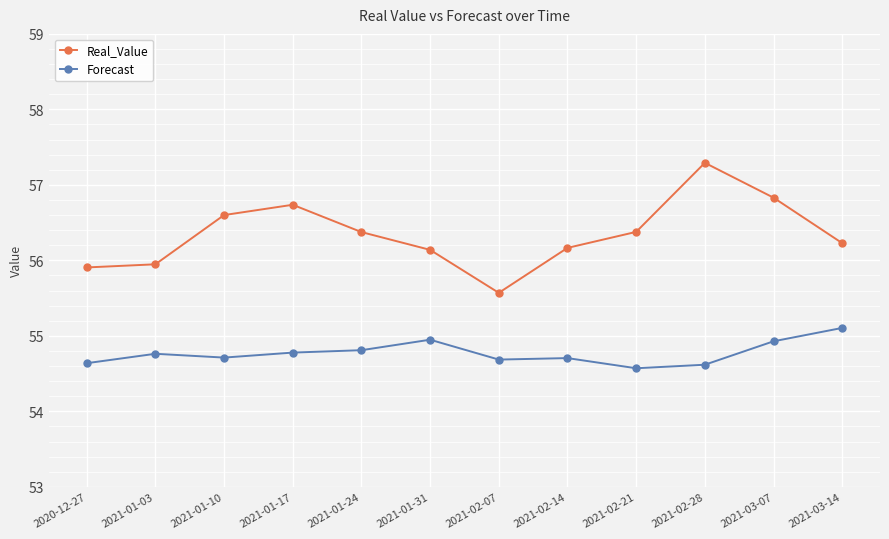

What is the total value across all series at 2021-02-14?

110.9